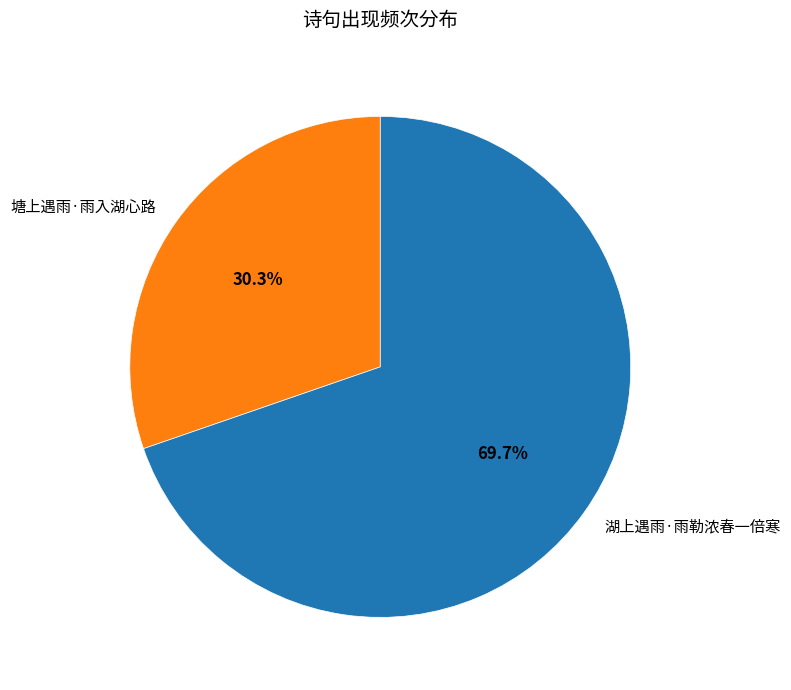

Between 湖上遇雨·雨勒浓春一倍寒 and 塘上遇雨·雨入湖心路, which is larger?

湖上遇雨·雨勒浓春一倍寒